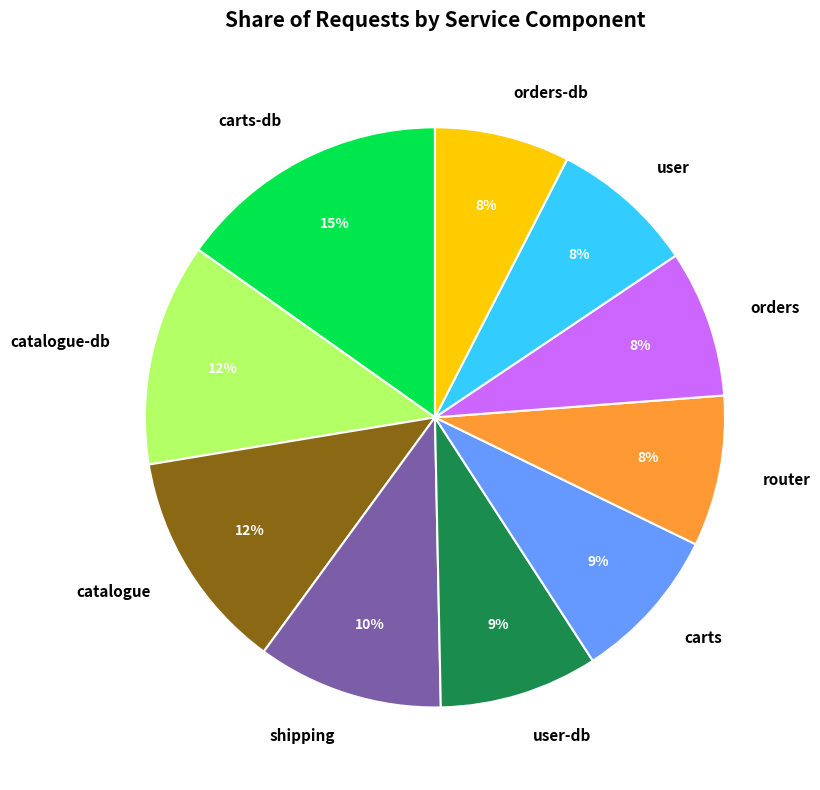

Is there a majority slice in this chart?

No